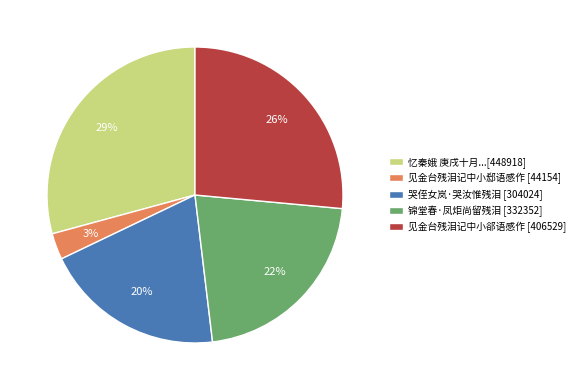

To the nearest percent, what portion does 见金台残泪记中小郄语感作 [44154] represent?

3%